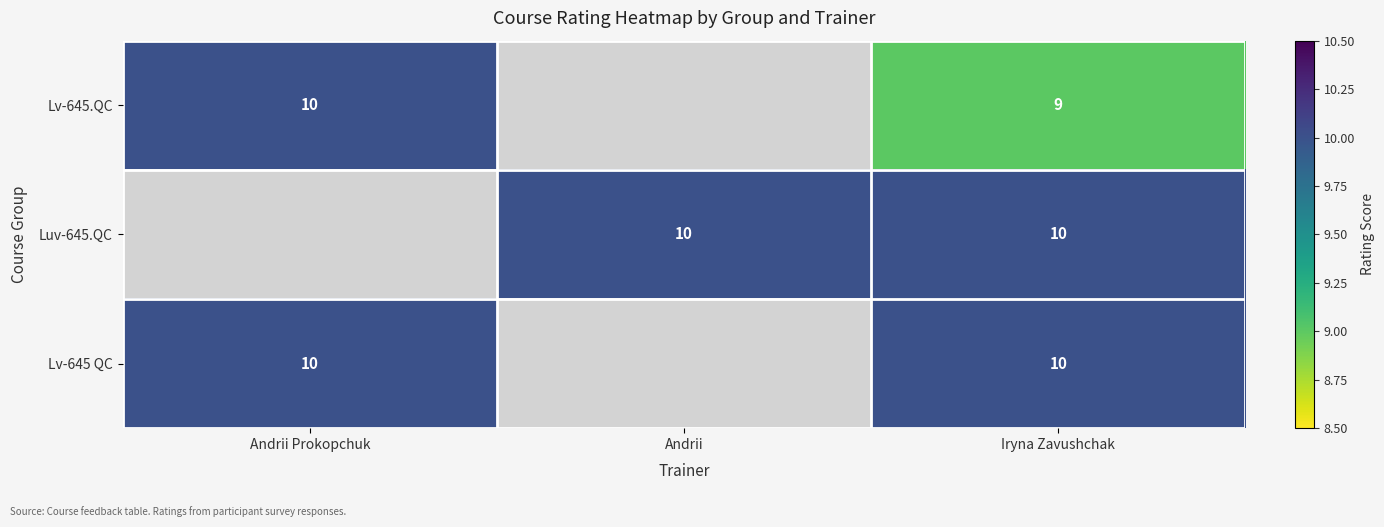

True or false: Luv-645.QC has a value of 14 at Andrii.

False